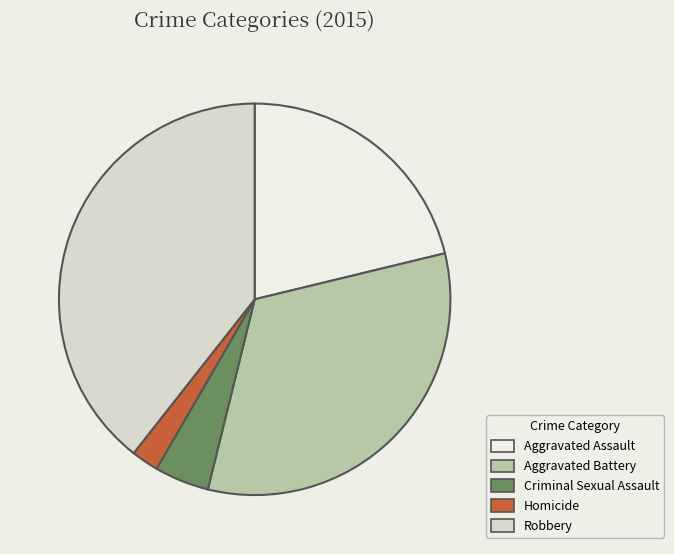

Count the number of slices in the pie.

5